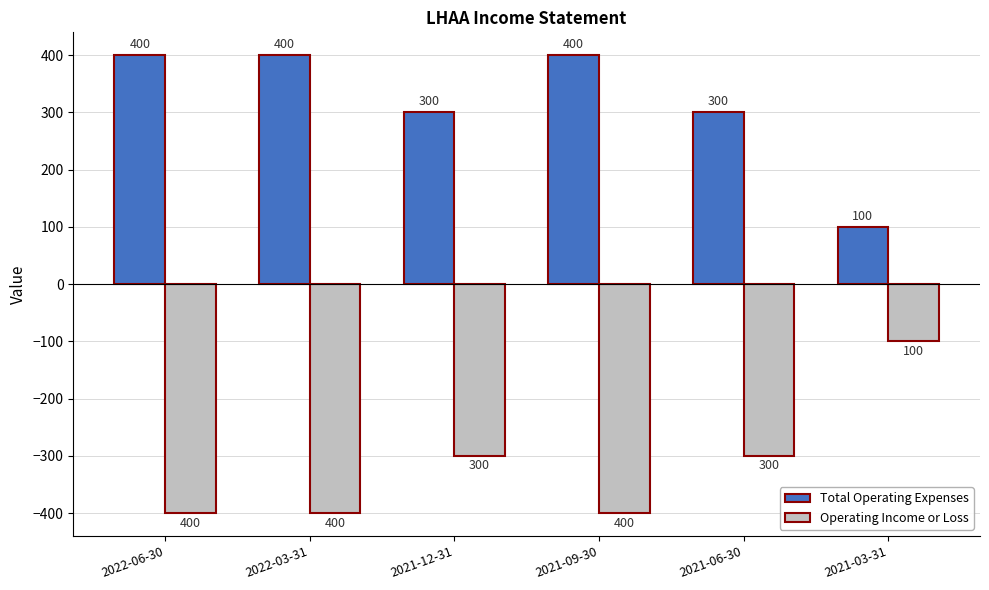

At 2021-06-30, list the series in order from largest to smallest.

Total Operating Expenses, Operating Income or Loss